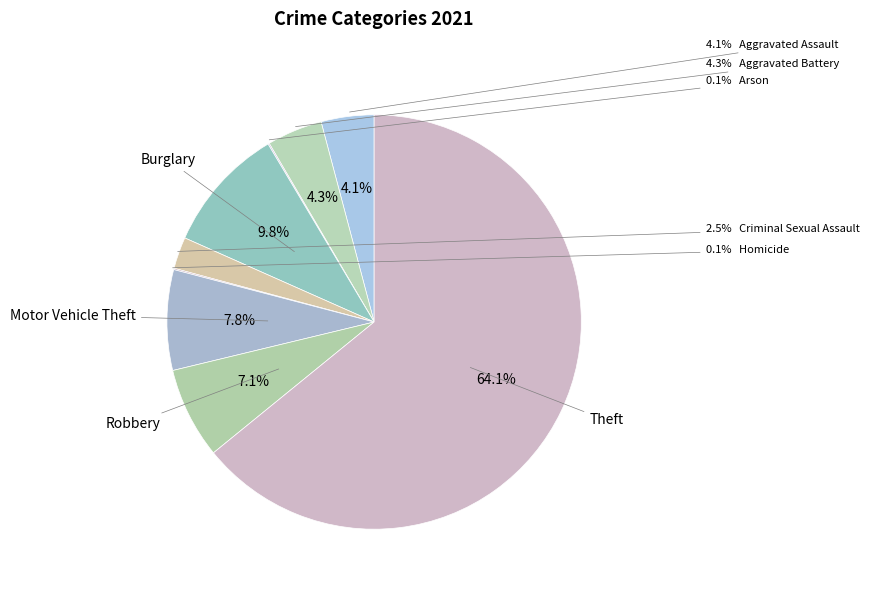

What portion of the pie excludes Criminal Sexual Assault?

97.5%